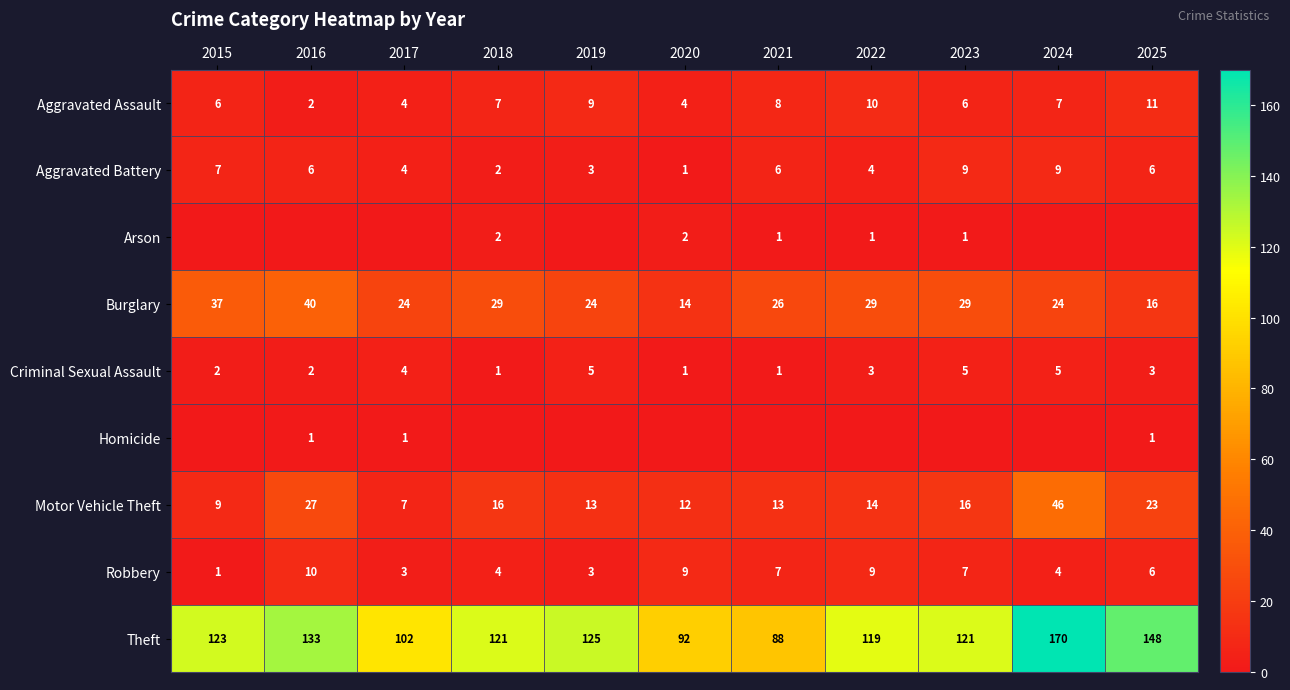

What is the approximate value of Robbery at 2017?

3